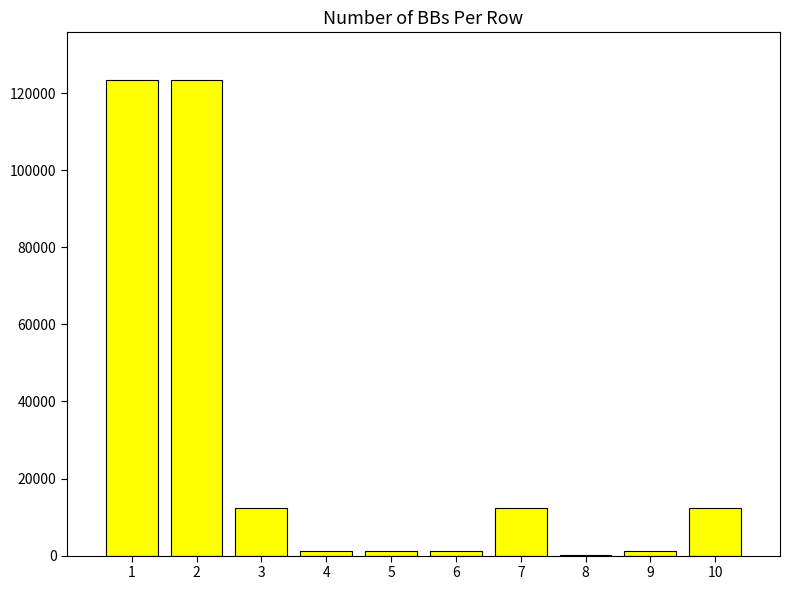

At which label does the data first exceed 12312?

1